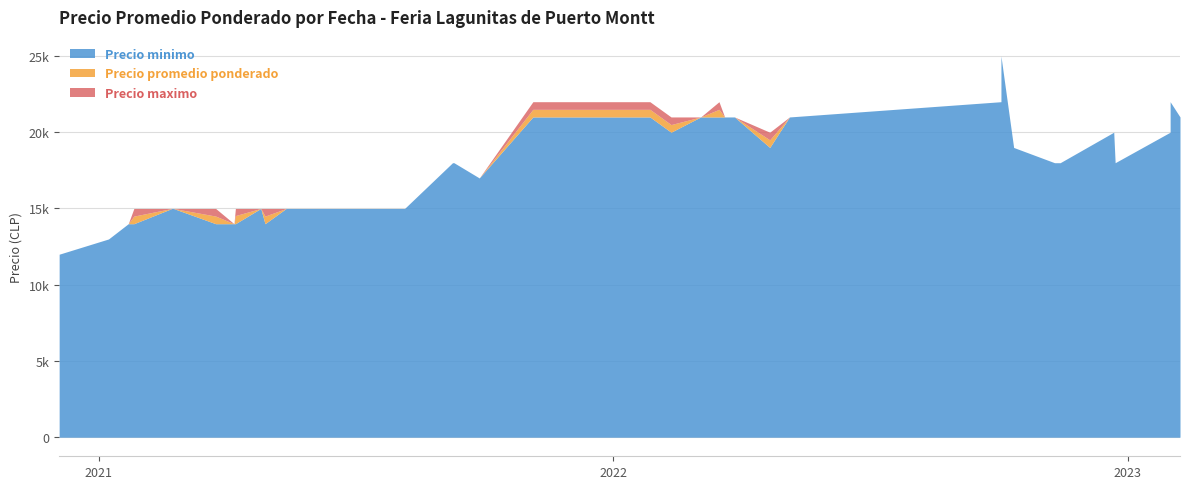

At how many categories does at least one series exceed 18927?

17